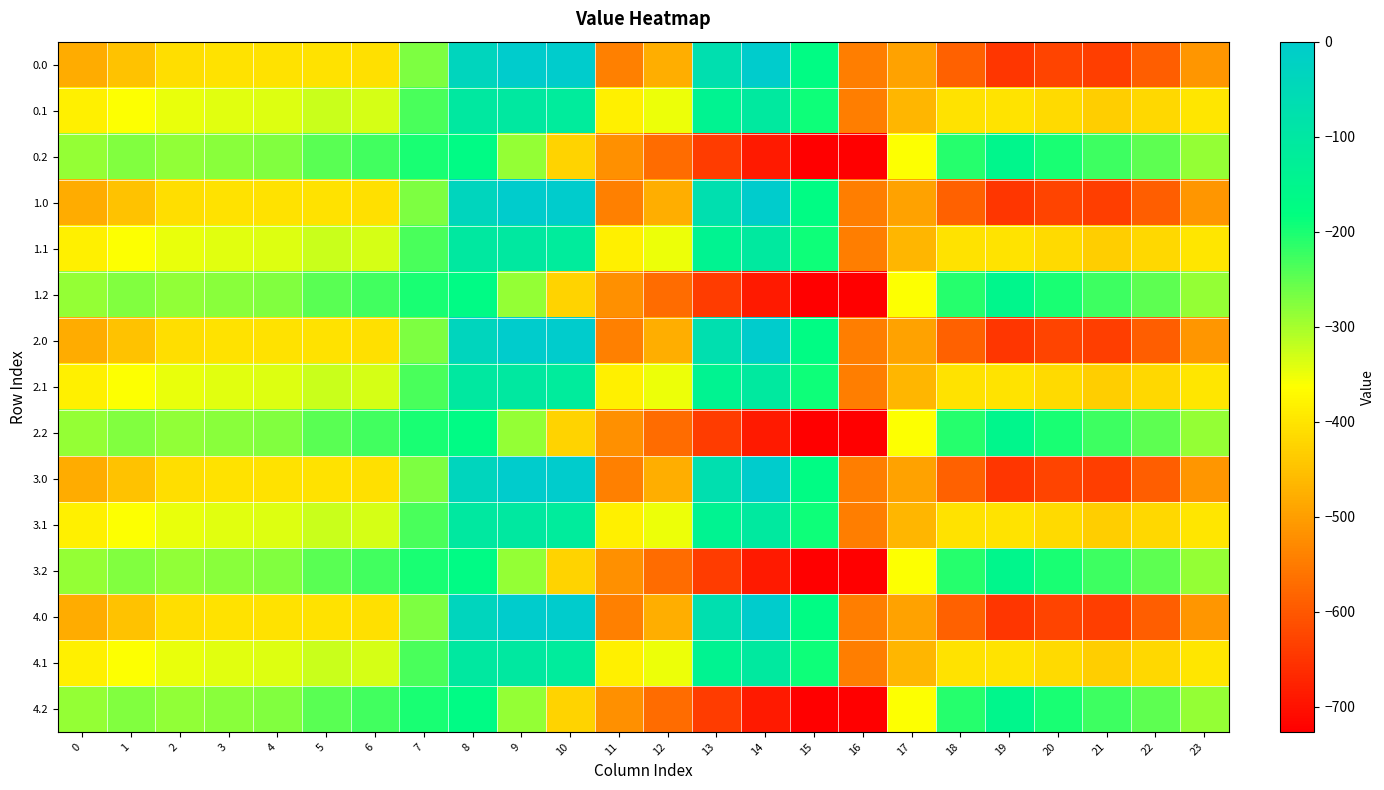

Which has a higher value, 3 or 0?

3